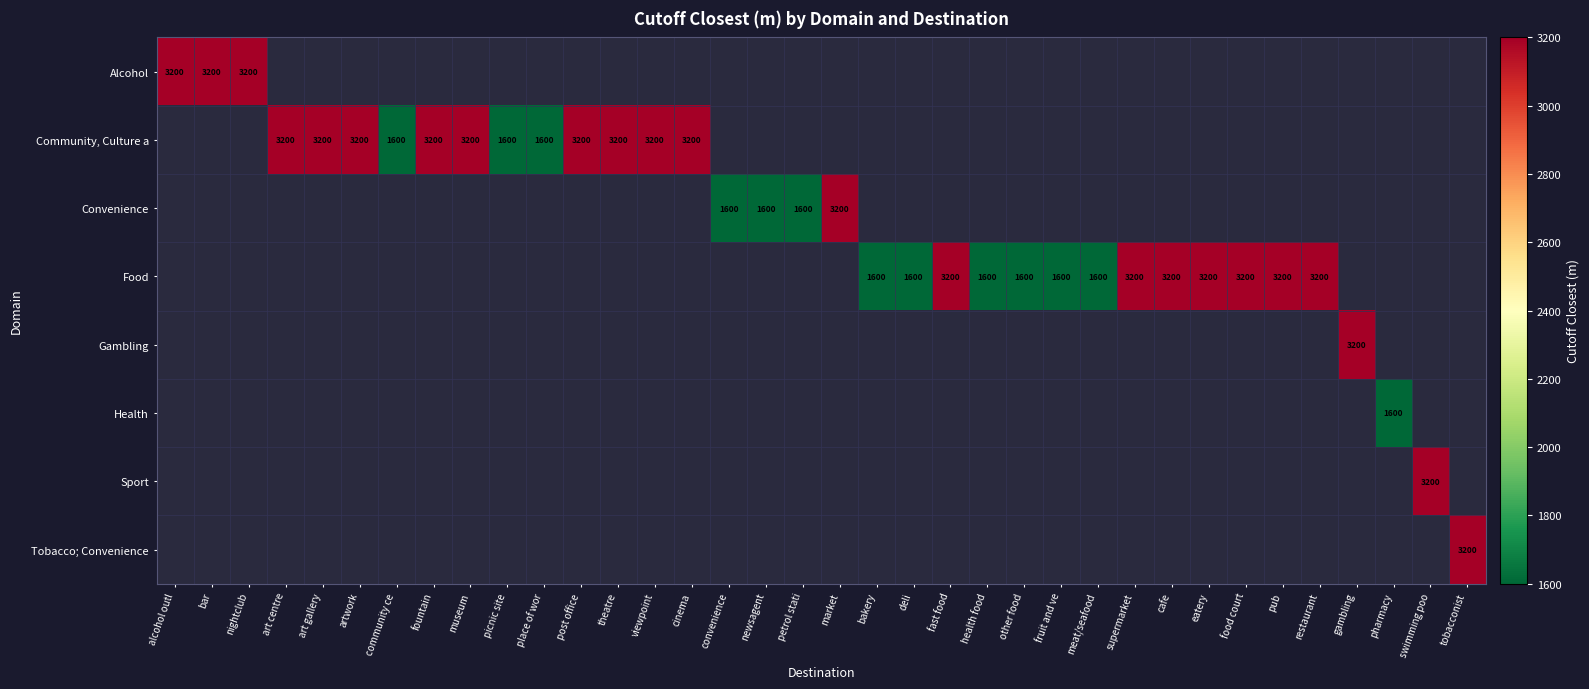

At which label is Alcohol closest to 3200?

alcohol outl